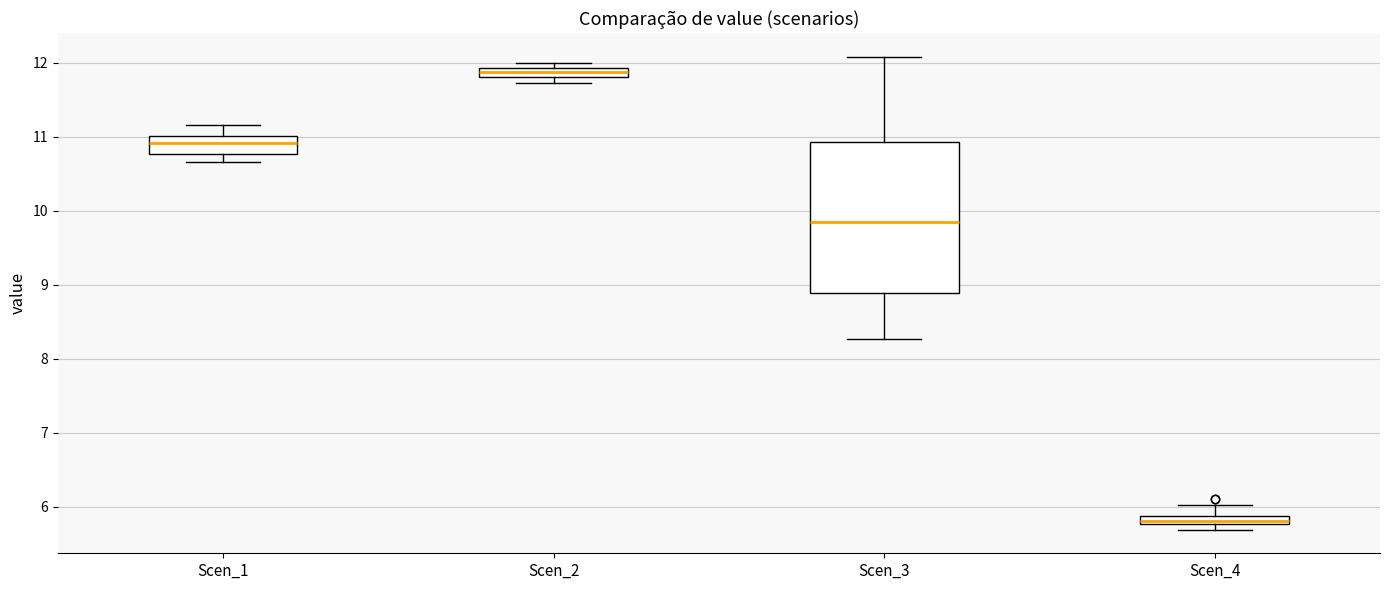

Where does the upper whisker of the box for Scen_1 end on the y-axis? The values are not printed on the chart, so give them approximately, as read against the axis.

11.2